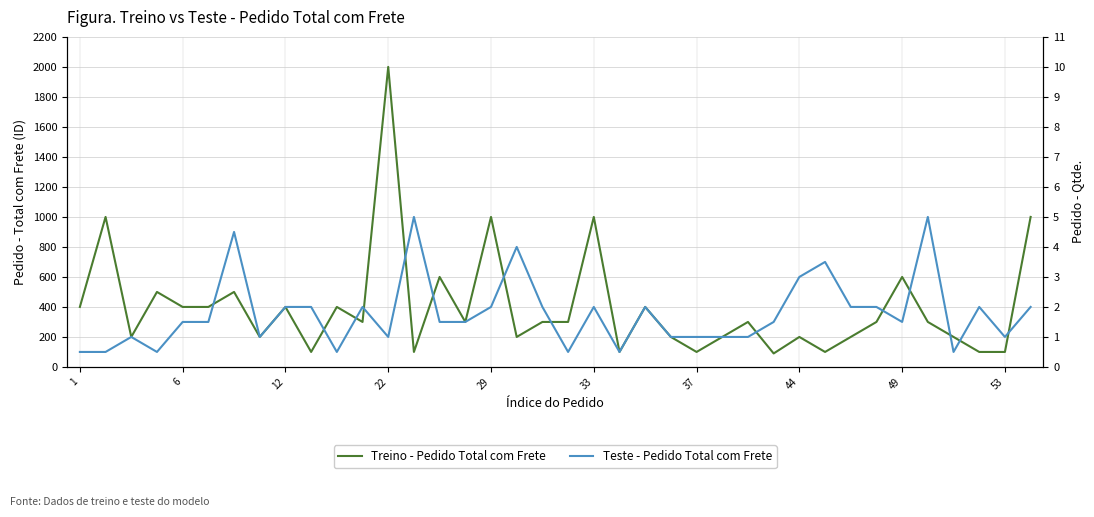

What are all the series names shown in the legend?

Treino - Pedido Total com Frete, Teste - Pedido Total com Frete